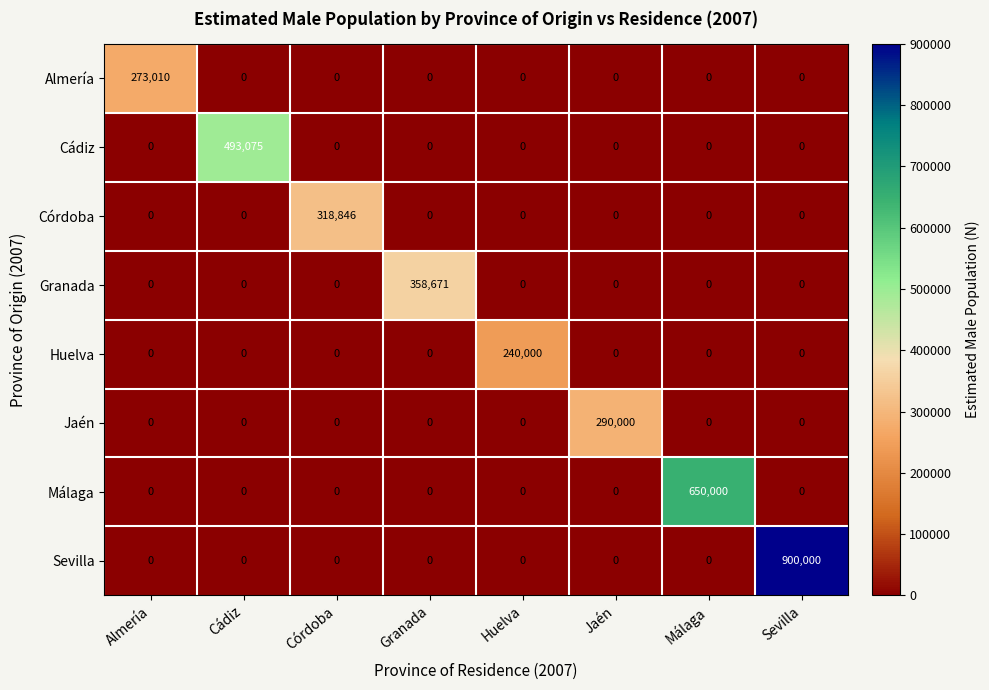

The value of Jaén at Cádiz is 171744. True or false?

False